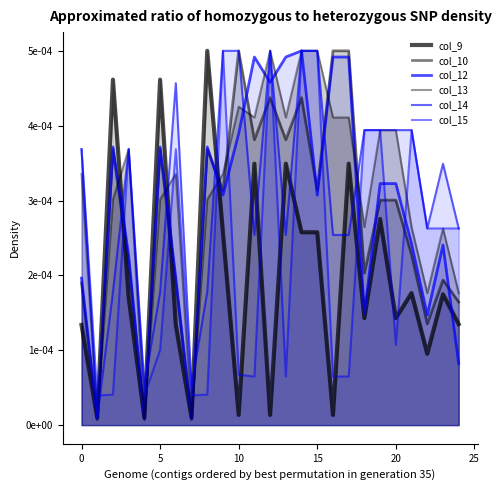

Rank the series by their maximum value, from lowest to highest.

col_9, col_10, col_12, col_13, col_14, col_15